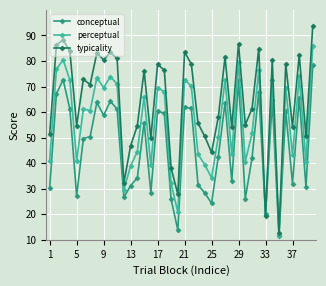

True or false: perceptual has more than 2 interior local peaks.

True